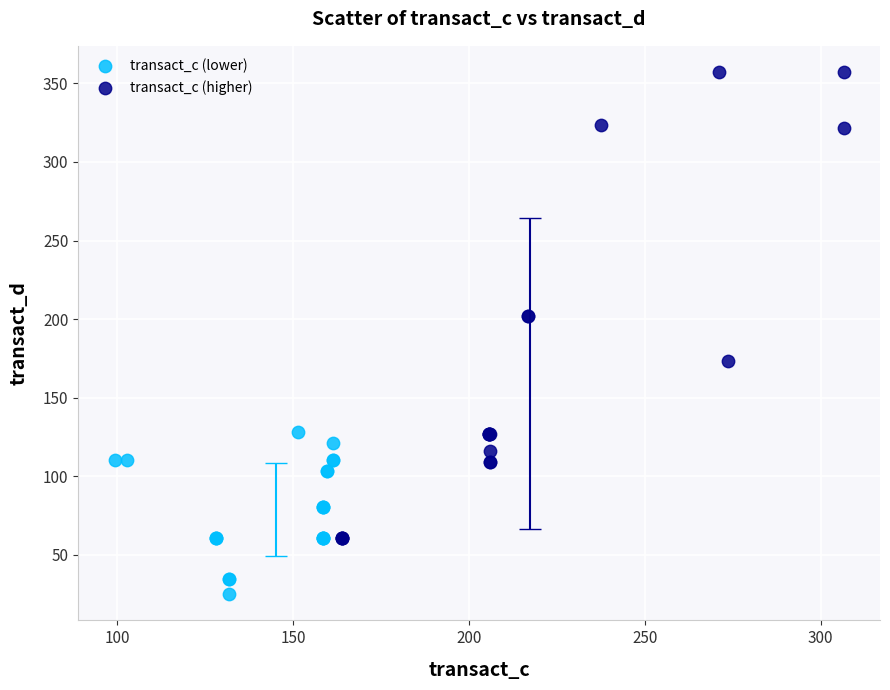

Which series contains the lowest Y value?

transact_c (lower)